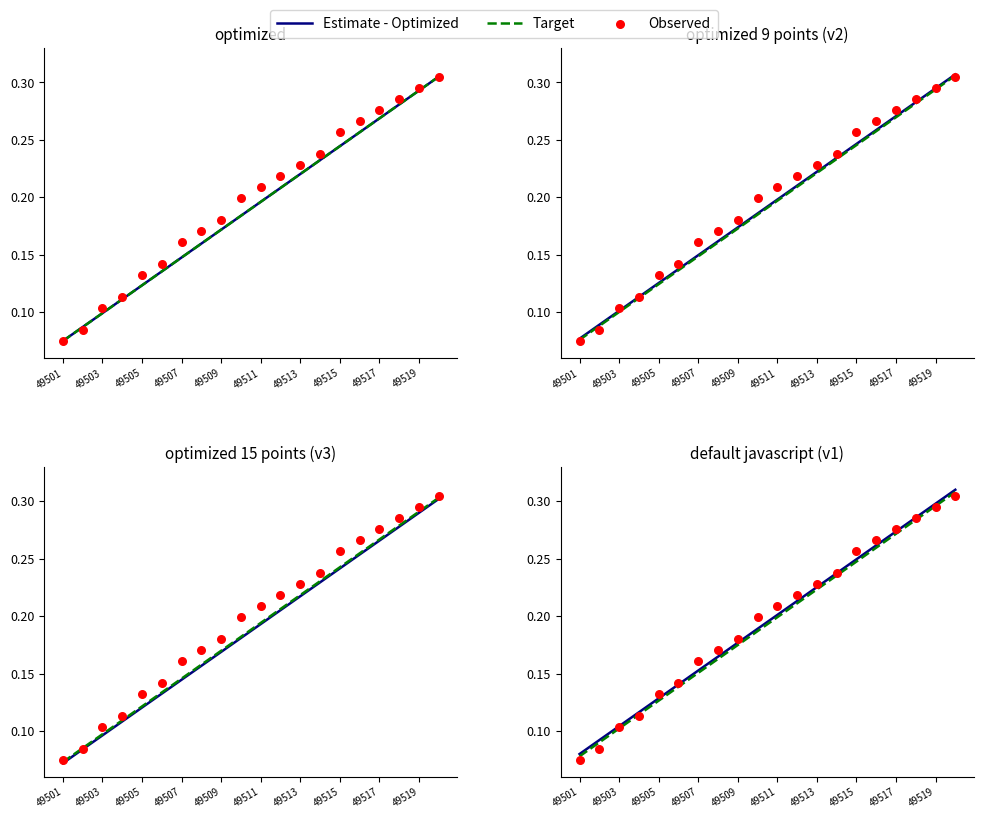

Which series contains the highest Y value?

Estimate - Optimized